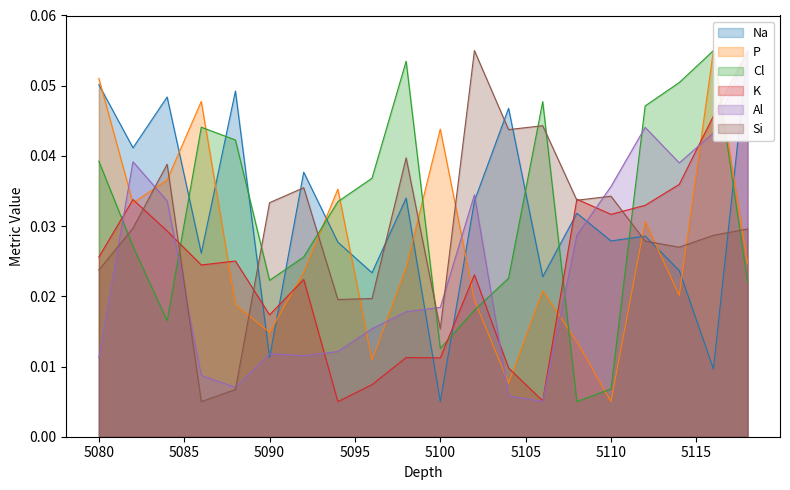

At which category is the sum across all series the highest?

5118